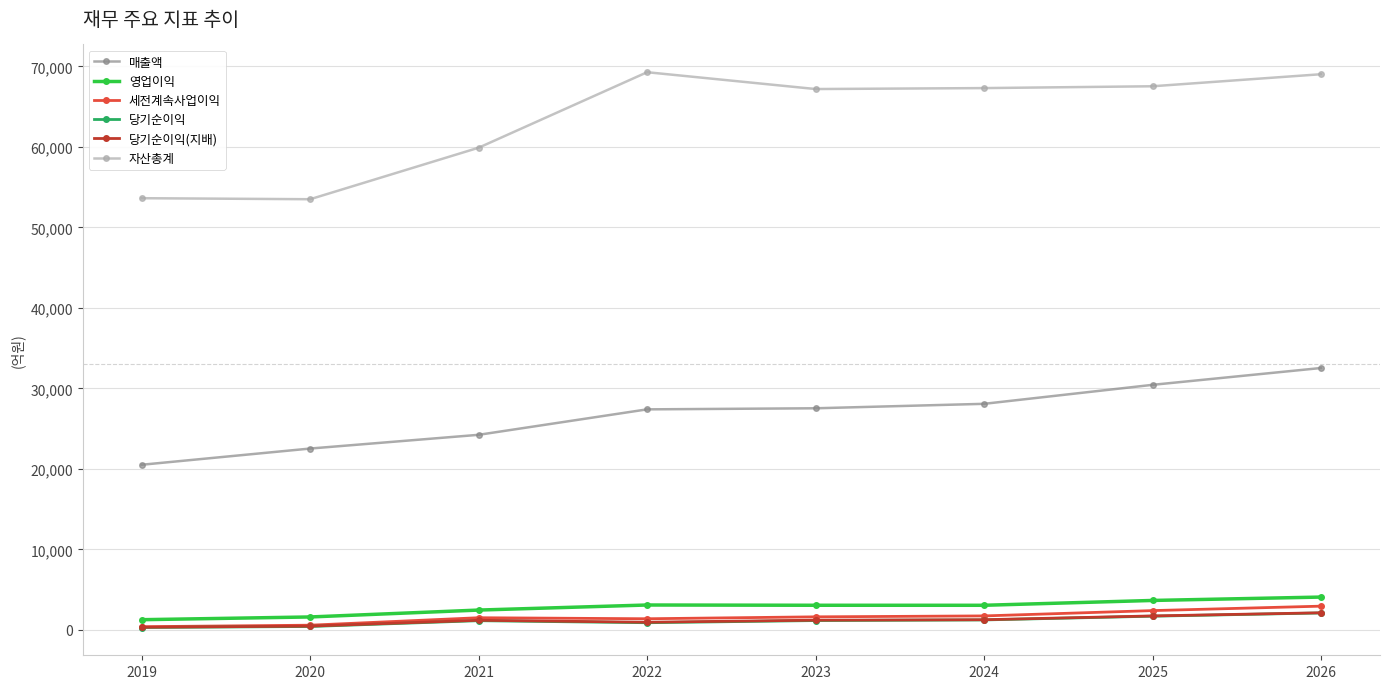

Which series has the largest range (max minus min)?

자산총계